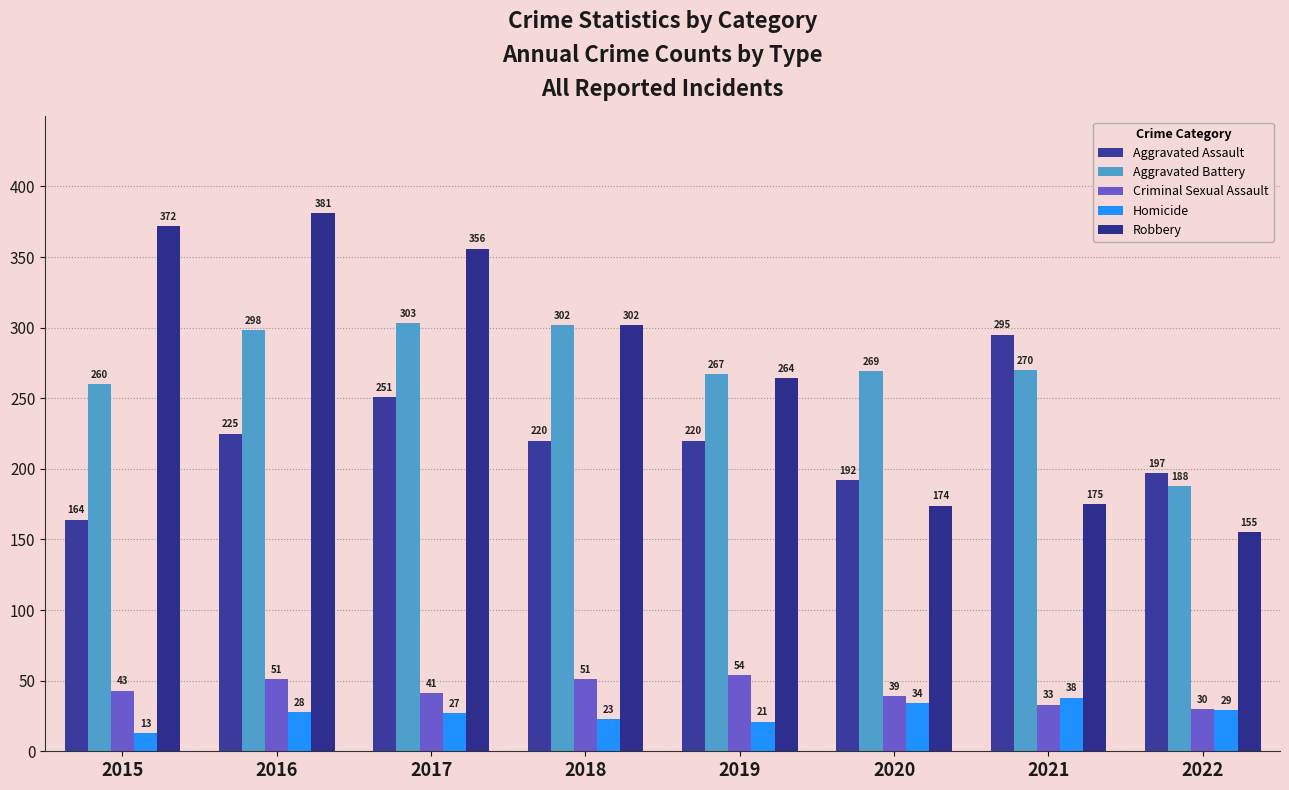

What is the value of the Homicide bar at the 8th from the left?

29